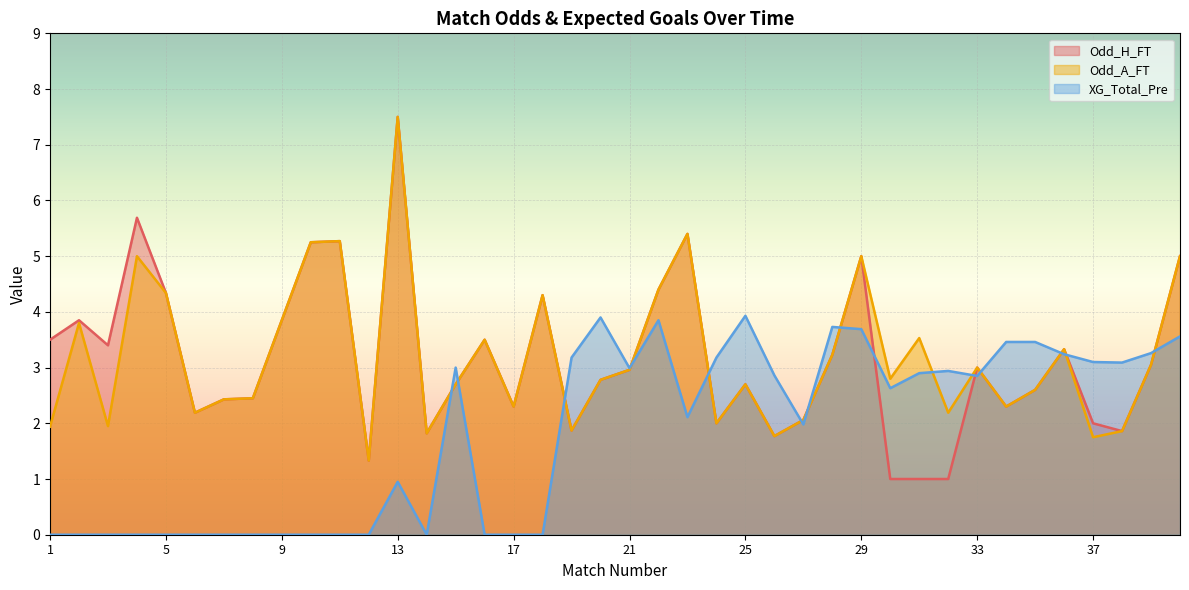

What are all the series names shown in the legend?

Odd_H_FT, Odd_A_FT, XG_Total_Pre